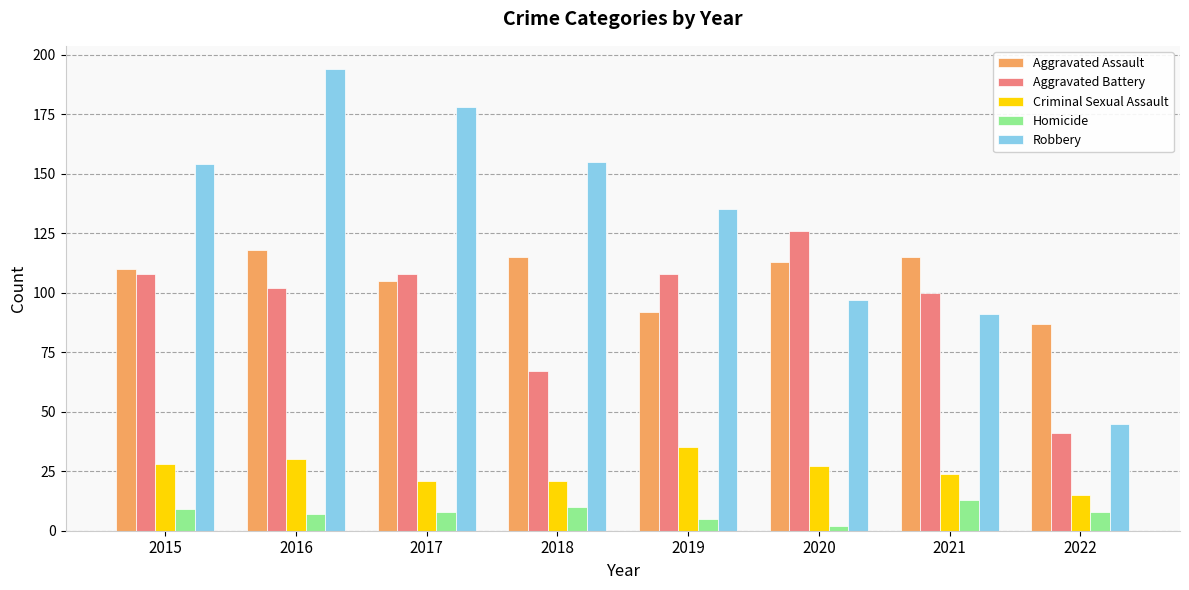

At 2019, list the series in order from smallest to largest.

Homicide, Criminal Sexual Assault, Aggravated Assault, Aggravated Battery, Robbery